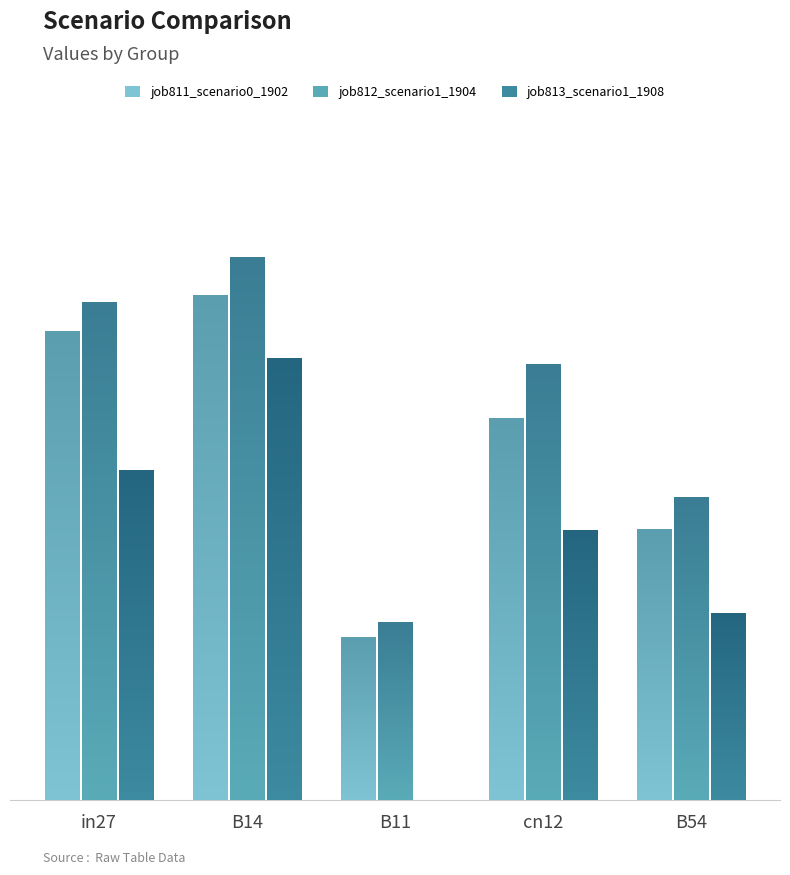

The value of job811_scenario0_1902 at B11 is 0.3. True or false?

True